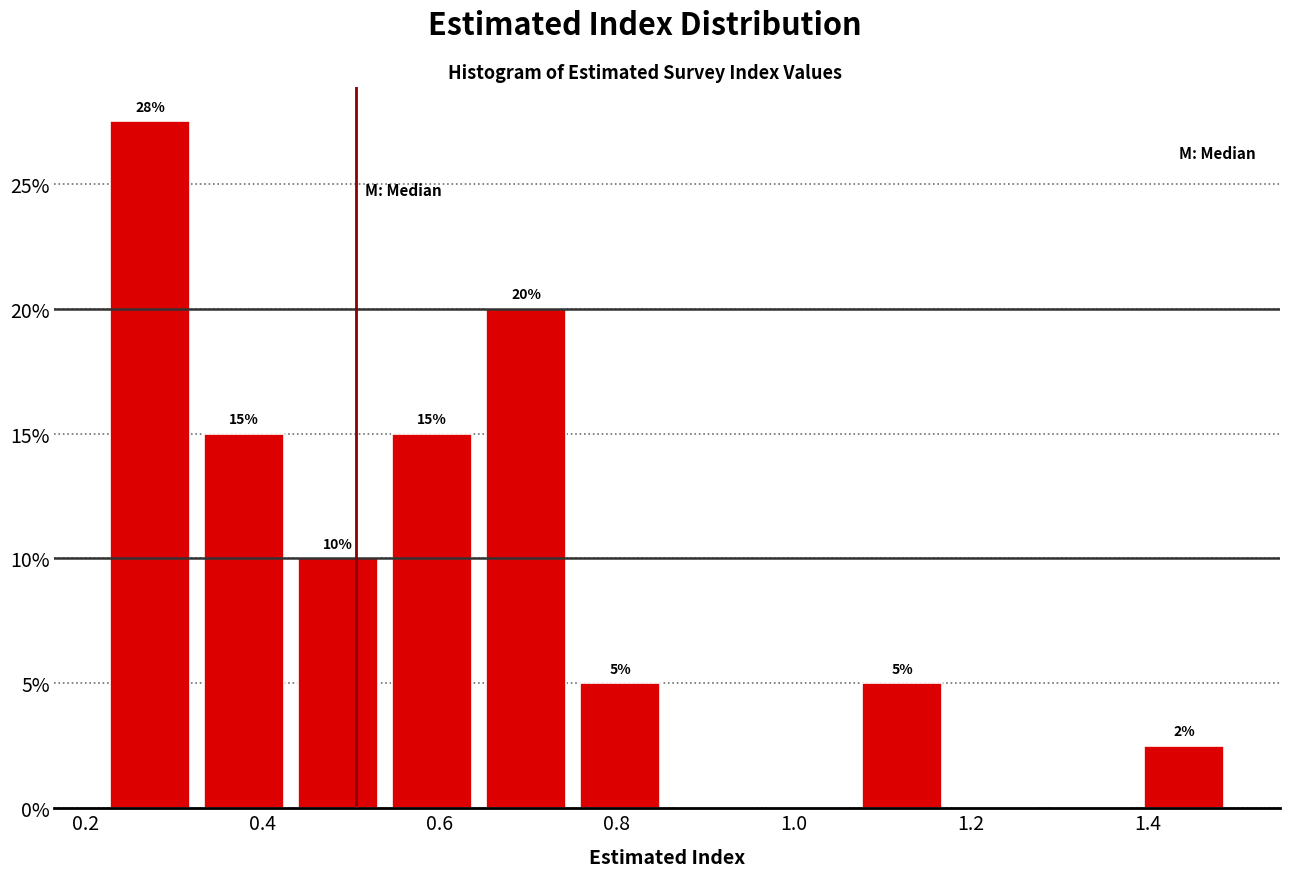

Over which range of the x-axis is the bar tallest?

0.22 to 0.32